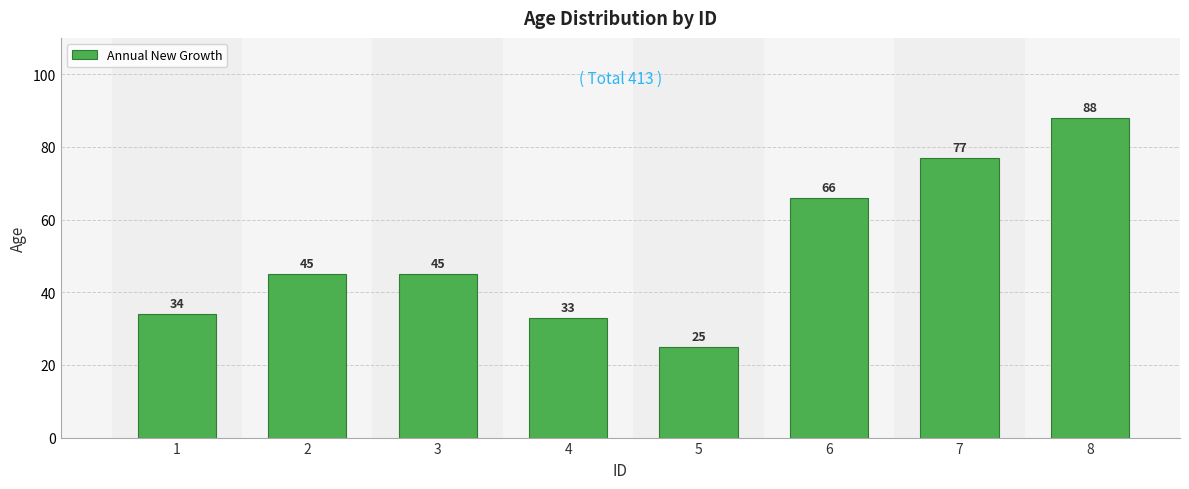

What is the change in value from 5 to 7?

+52